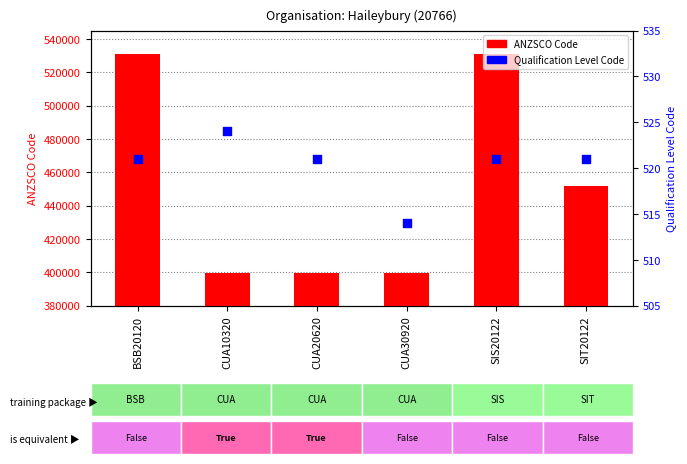

Is the value of Qualification Level Code at CUA10320 greater than the value of ANZSCO Code at BSB20120?

No